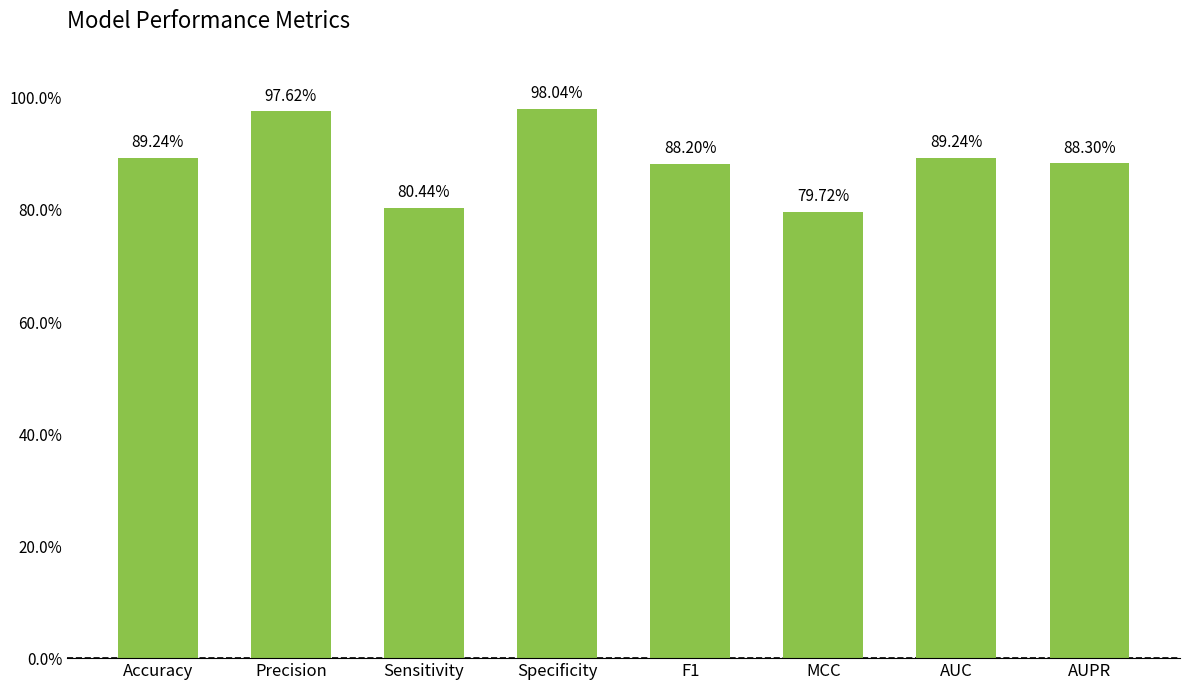

What is the average value?

0.9